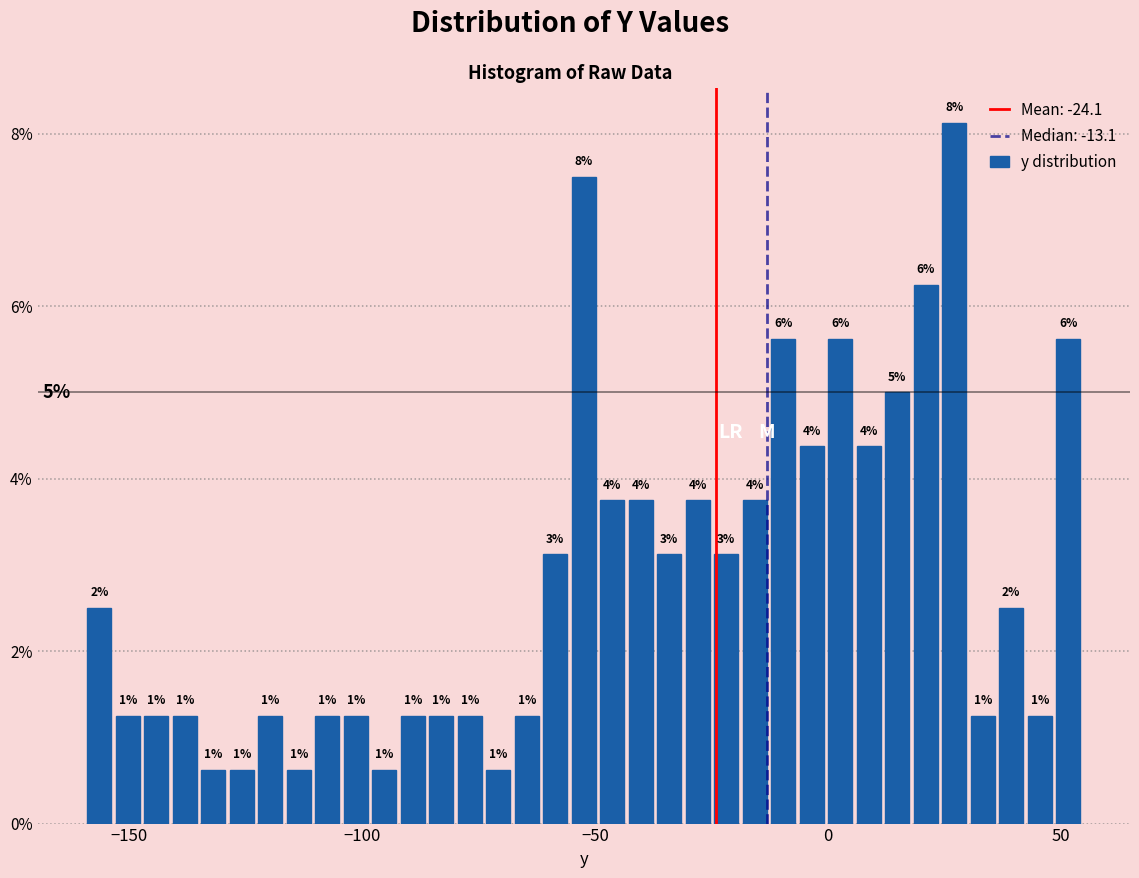

Around what value on the x-axis is the tallest bar? Give the approximate position of its centre, as read against the axis.

25